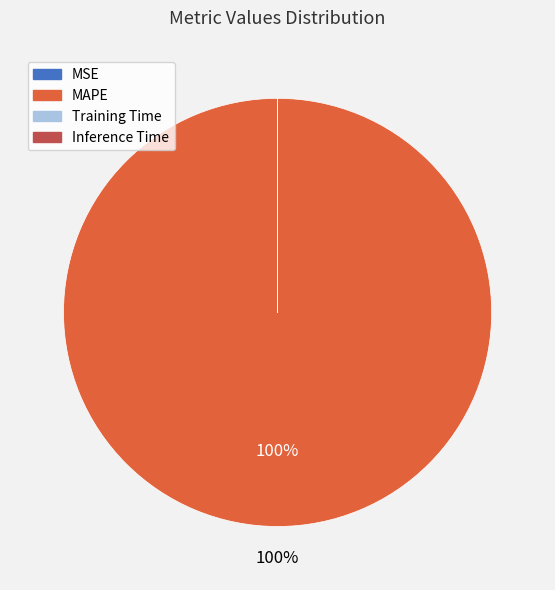

Which slice is the largest?

MAPE